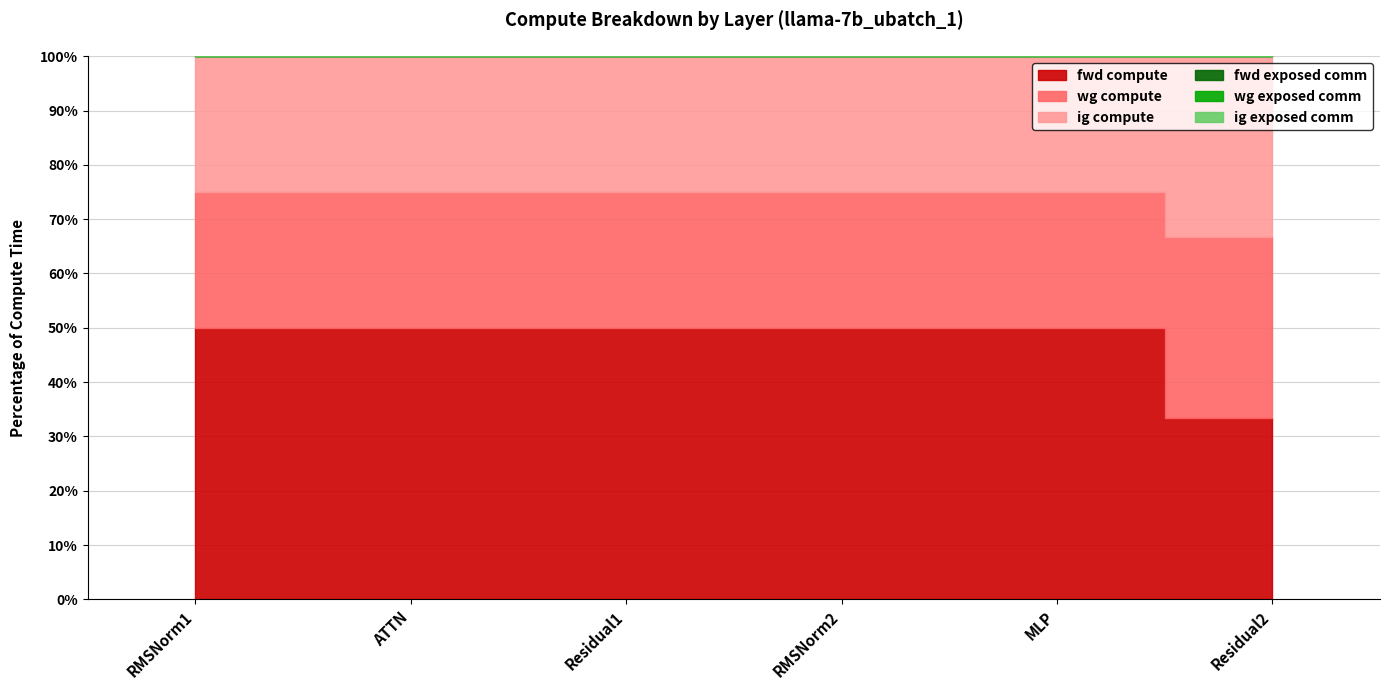

Is it true that wg exposed comm equals 0.0 at Residual2?

True